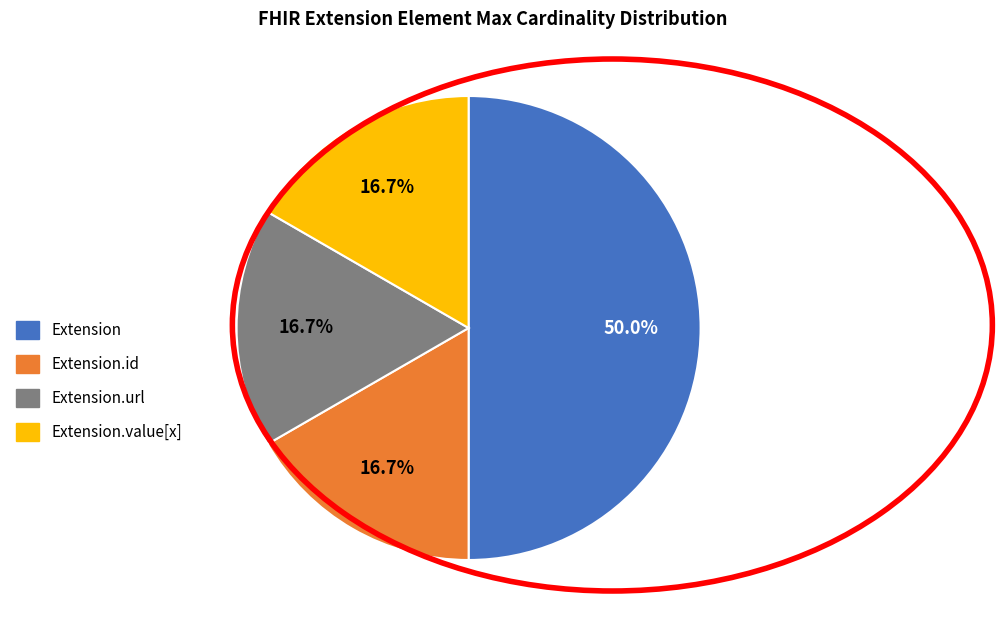

Is Extension.url the majority of the pie?

No